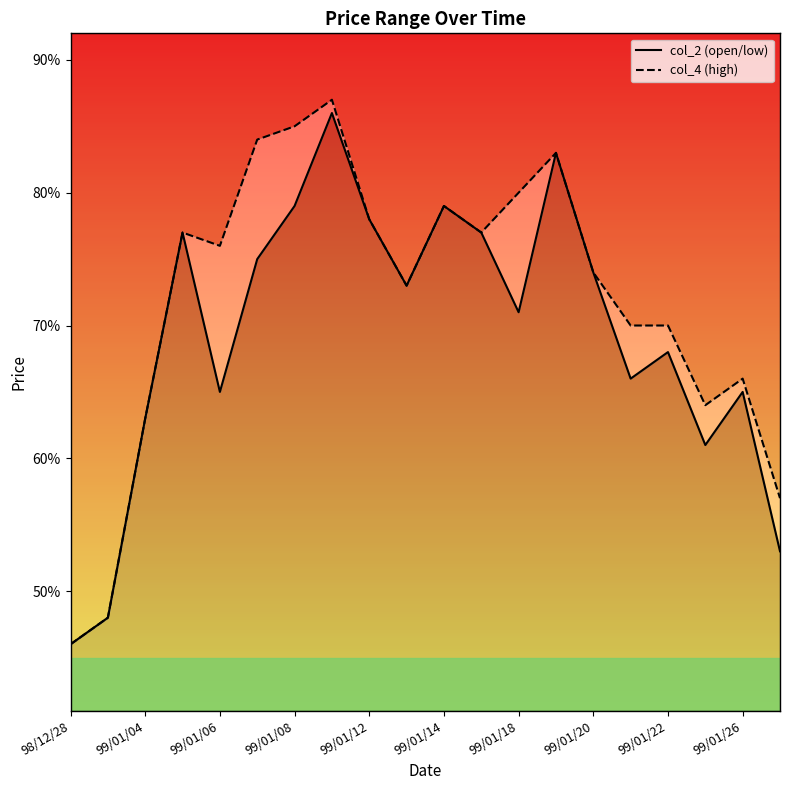

What is the average value of the col_4 (high) series?

0.7